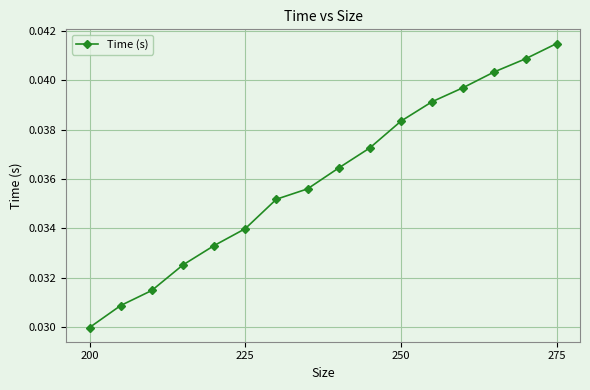

True or false: the data has more than 0 interior local peaks.

False